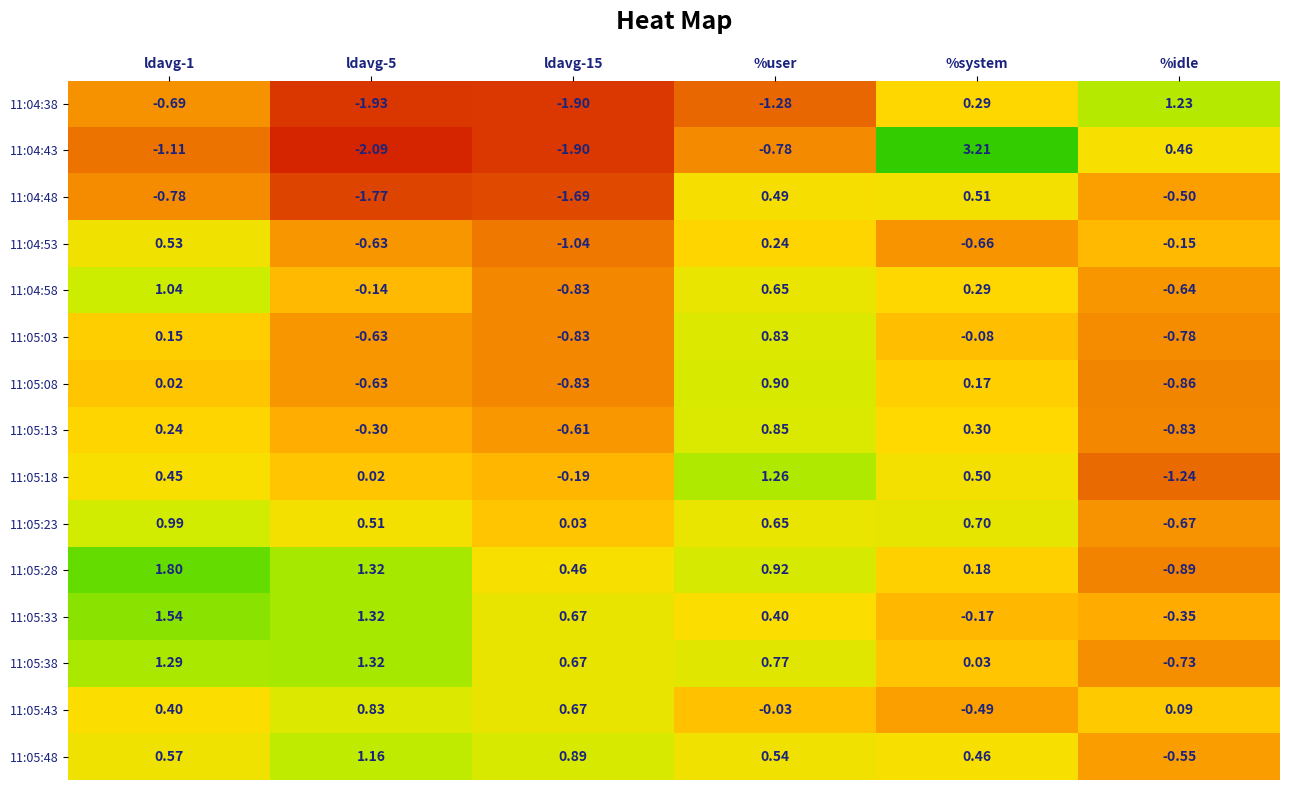

Where does the 11:04:43 series first go above 0?

%system